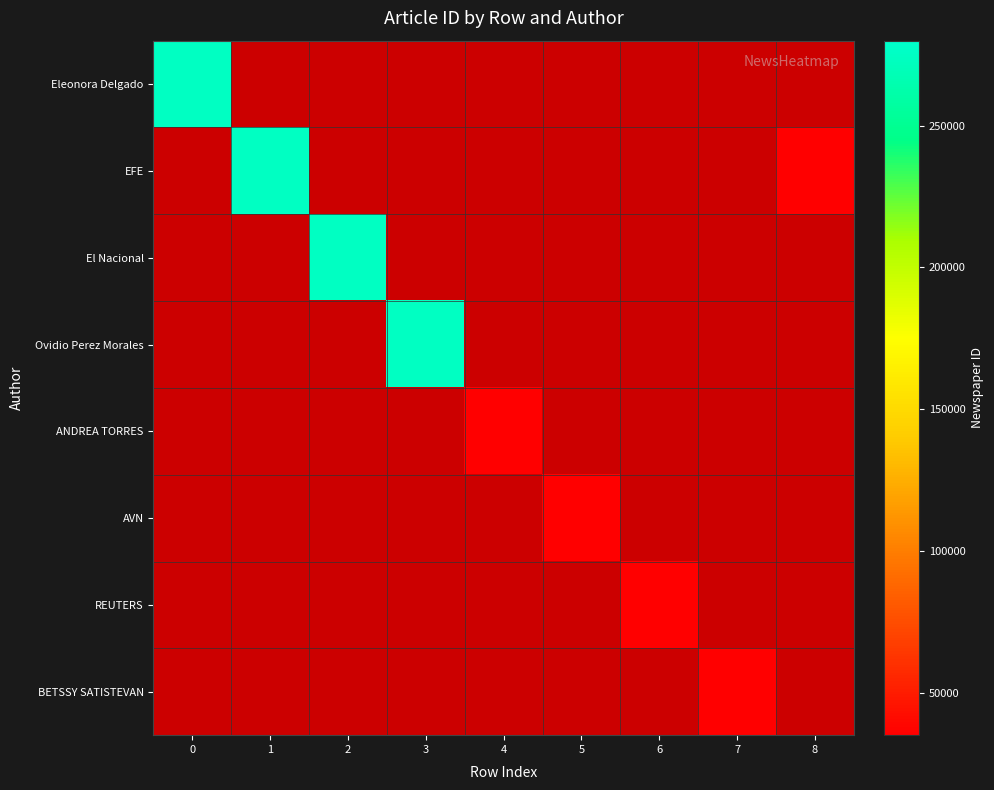

What is the smallest value displayed?

35250.0